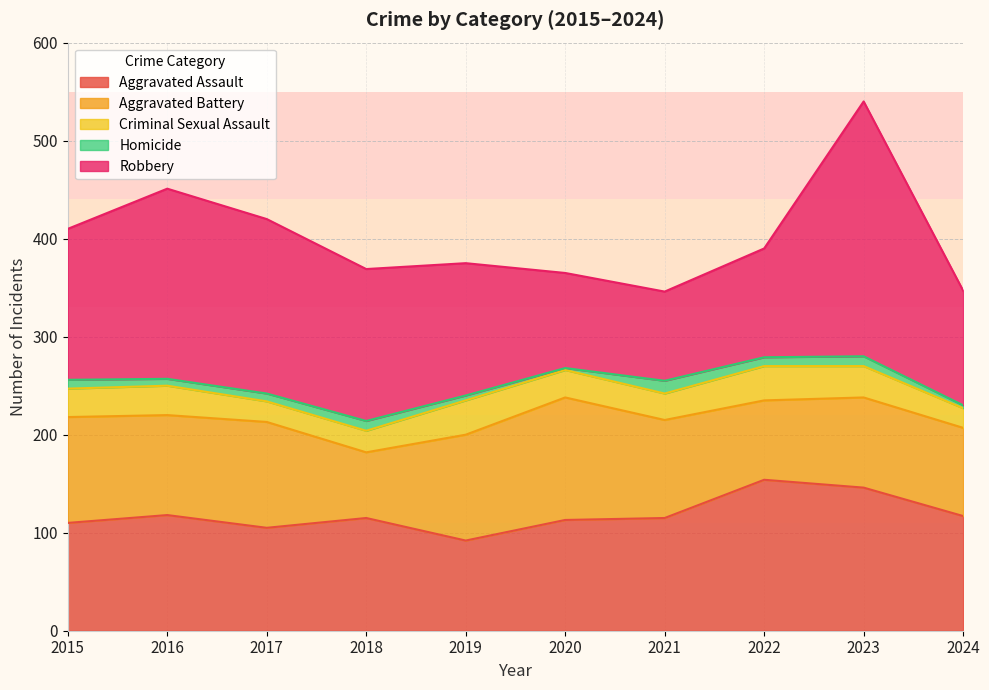

How many values in the Homicide series exceed 9?

3